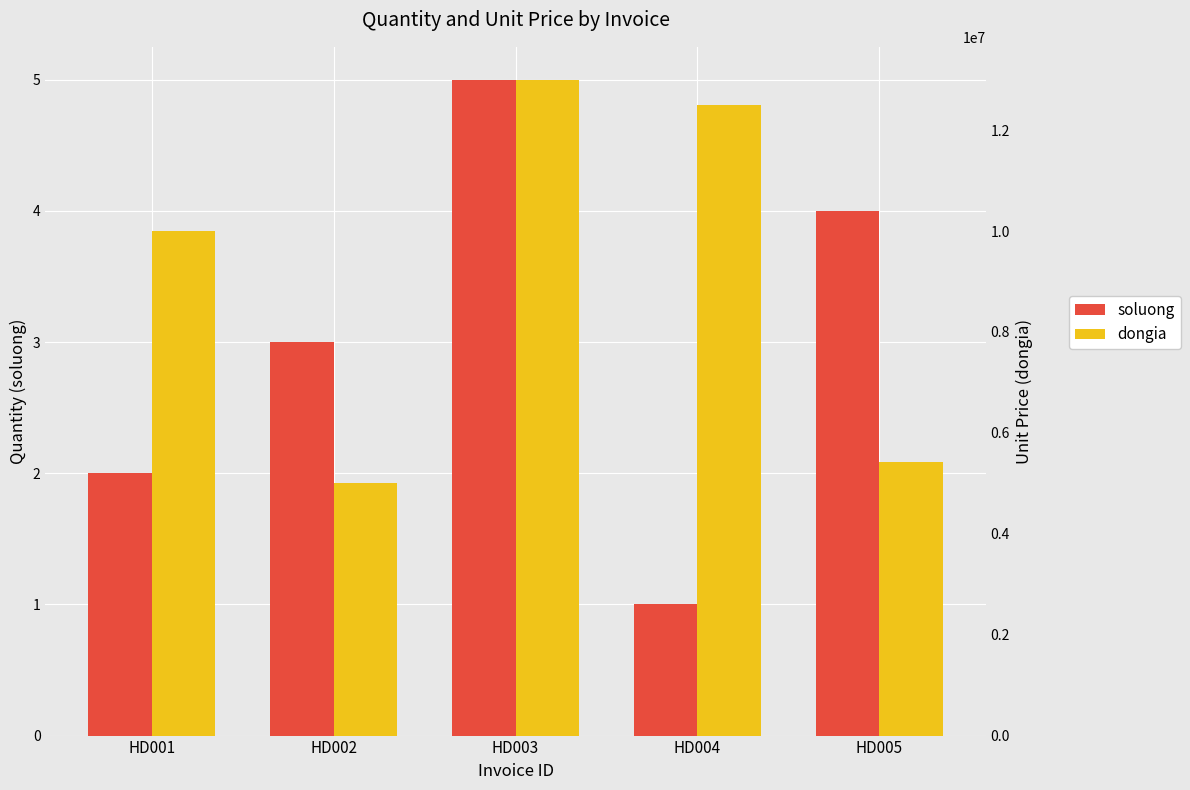

Reading left to right, list all the values displayed in this chart.

soluong: 2	3	5	1	4
dongia: 10000000	5000000	13000000	12500000	5430000